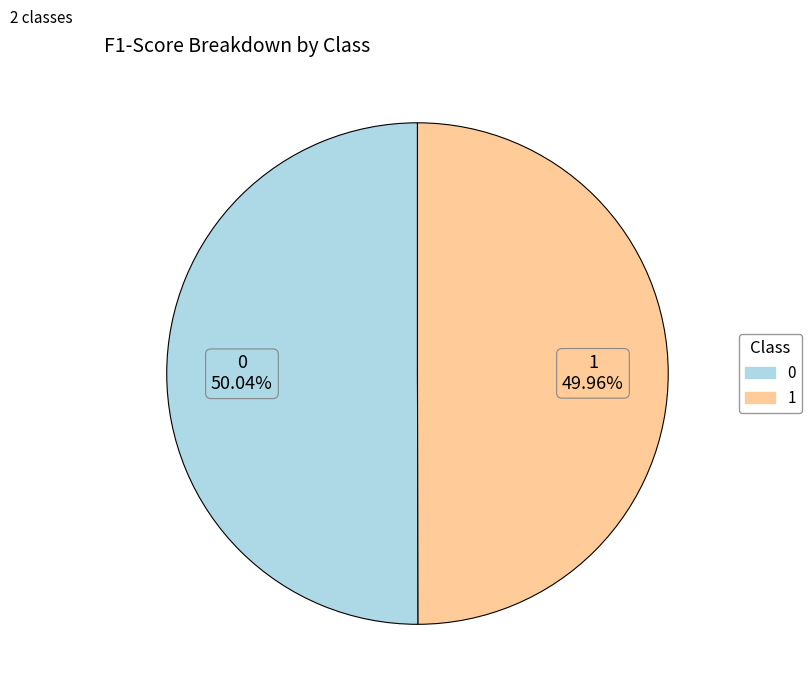

Do 0 and 1 together represent more than half of the pie?

Yes